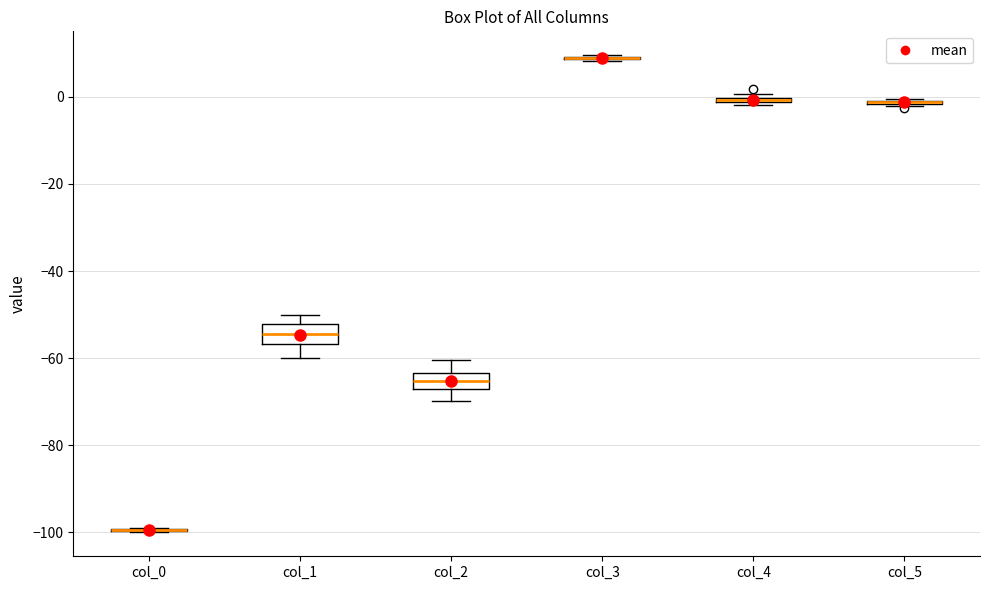

Where is the lower edge of the box for col_1 on the y-axis? The values are not printed on the chart, so give them approximately, as read against the axis.

-56